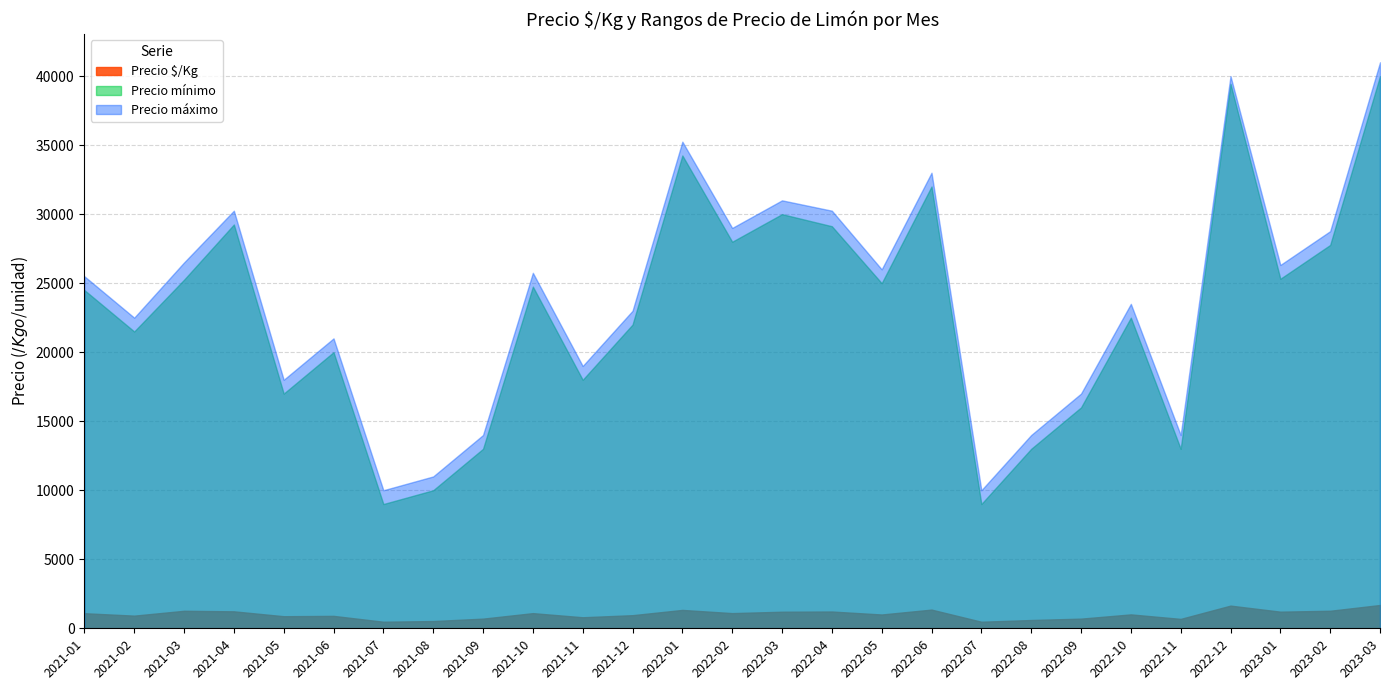

What is the lowest value of the Precio mínimo series?

9000